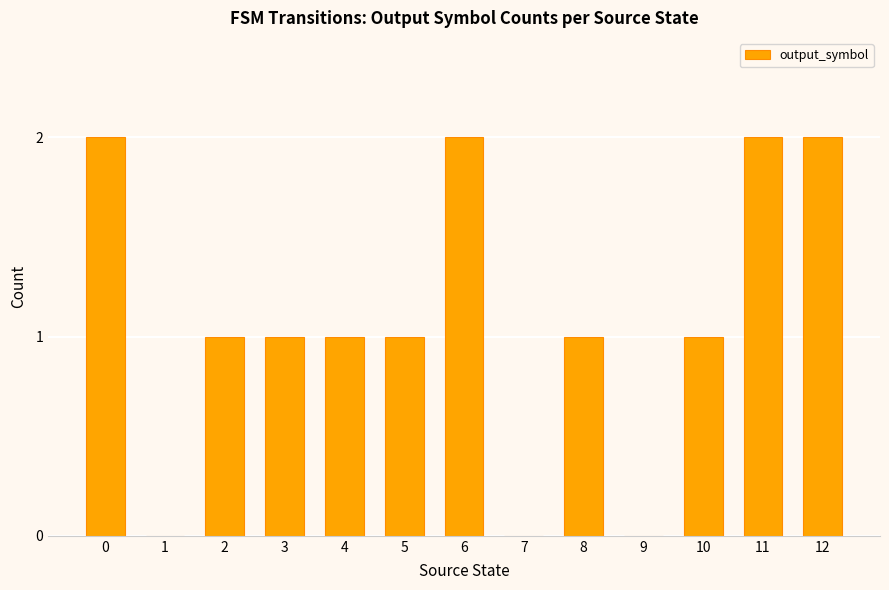

Which has a higher value, 5 or 1?

5